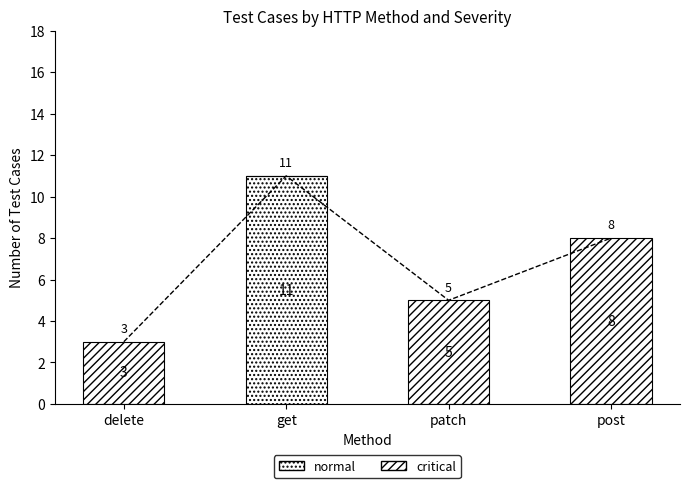

What is the label of the 2nd bar from the left?

get